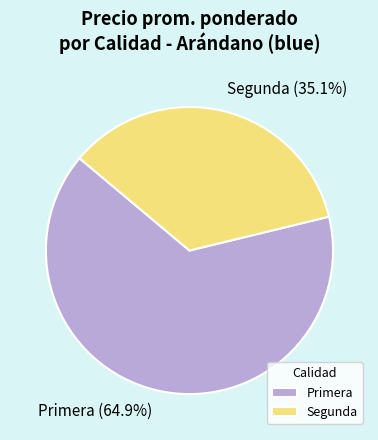

What is the ratio of the value at Primera to the value at Segunda?

1.8